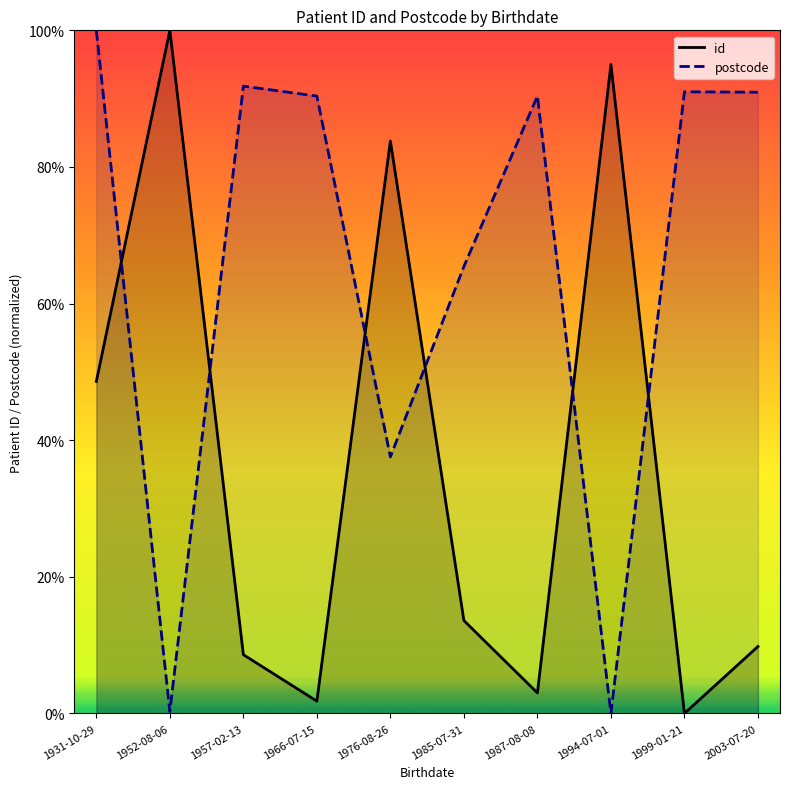

What is the sum of all id values?

364.2